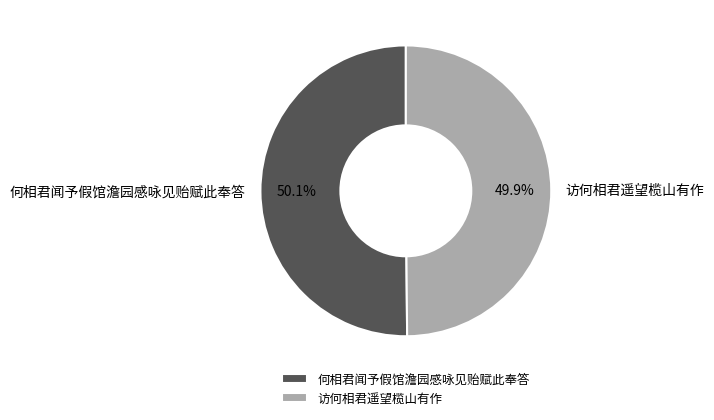

What is the total percentage of 访何相君遥望榄山有作 and 何相君闻予假馆澹园感咏见贻赋此奉答?

100.0%